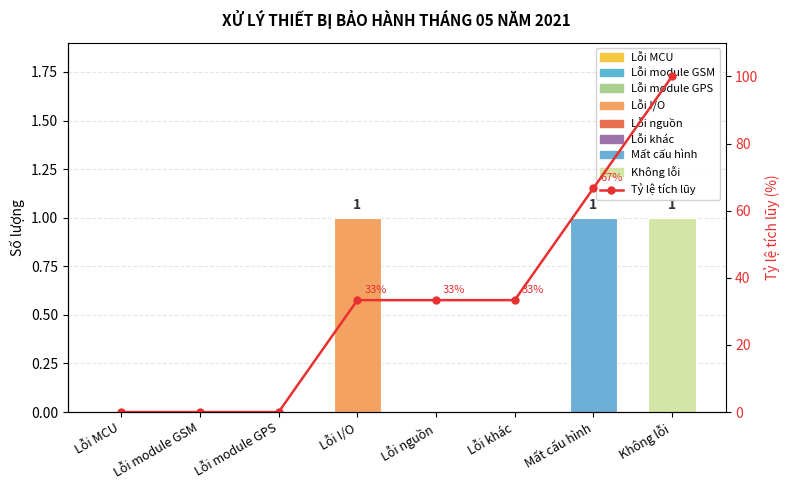

What is the label of the 6th bar from the right?

Lỗi module GPS